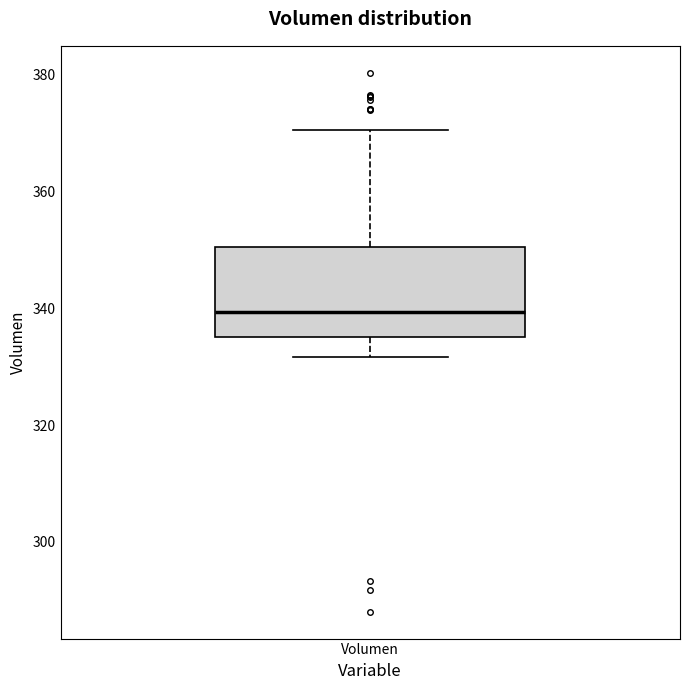

Transcribe this box plot: give where the median line is, the range the box spans, and where the two whiskers end, as read against the y-axis. The values are not printed on the chart, so give them approximately, as read against the axis.

median 340, box 336 to 350, whiskers 332 to 370